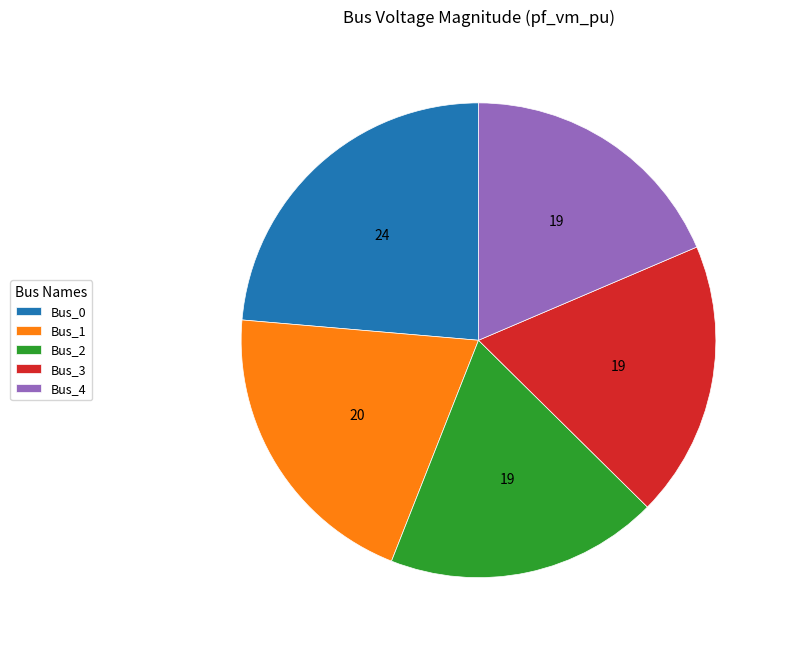

Does Bus_4 account for over 50% of the chart?

No